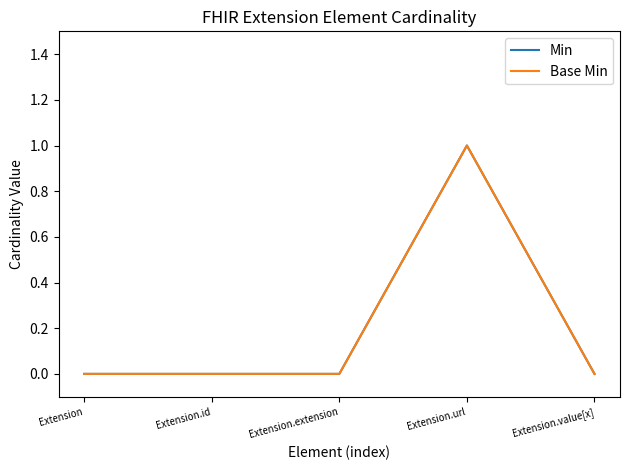

Where is Base Min nearest to the value 0?

Extension